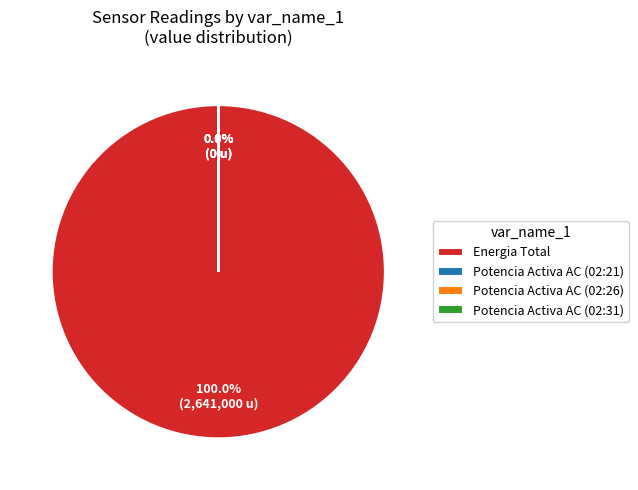

Which slice is the smallest?

Potencia Activa AC (02:21)